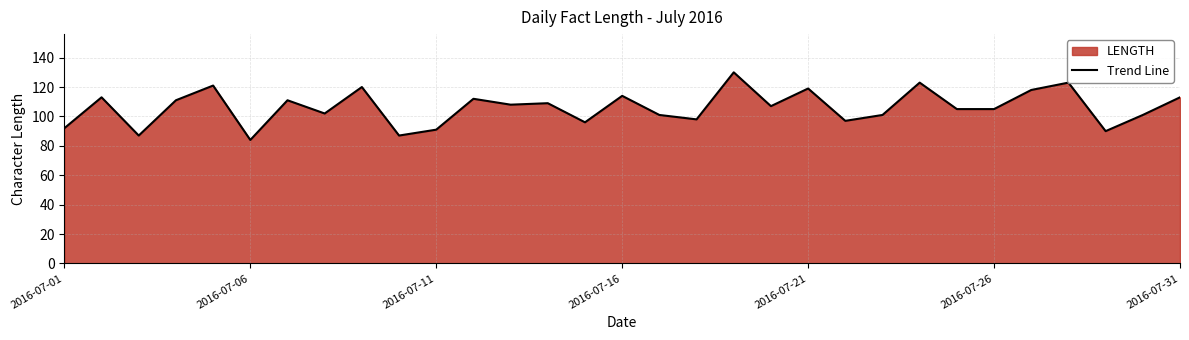

Which has a higher value, 2016-07-26 or 2016-07-11?

2016-07-26